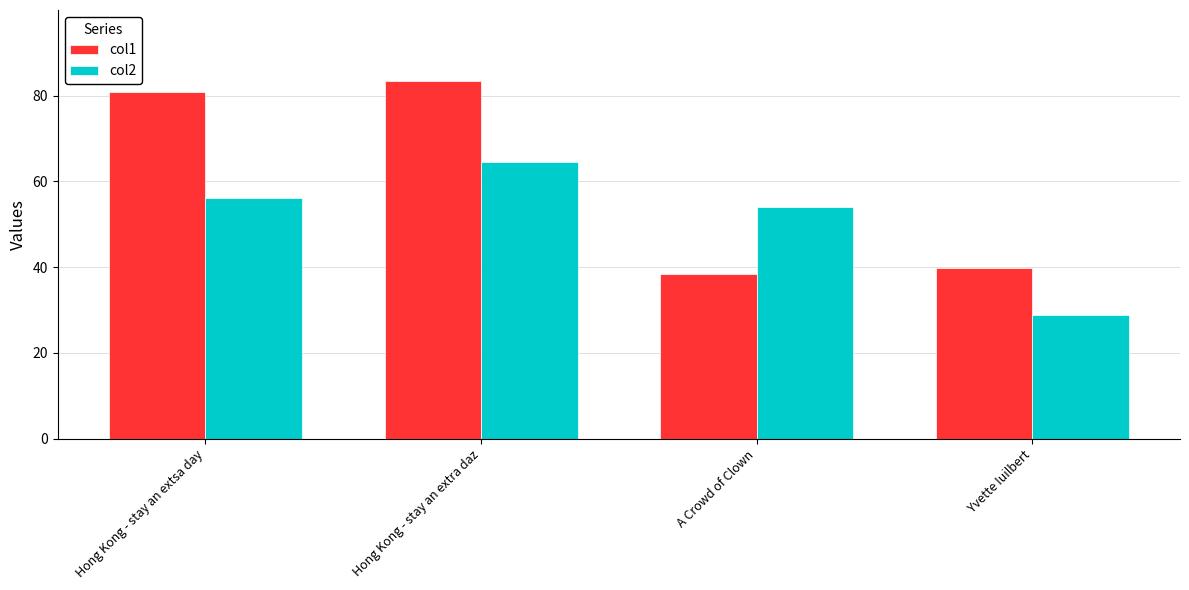

What is the difference between the maximum and minimum values in the col2 series?

35.6